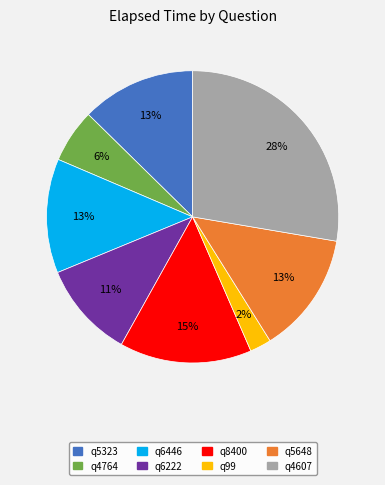

What is the ratio of the value at q99 to the value at q6222?

0.2